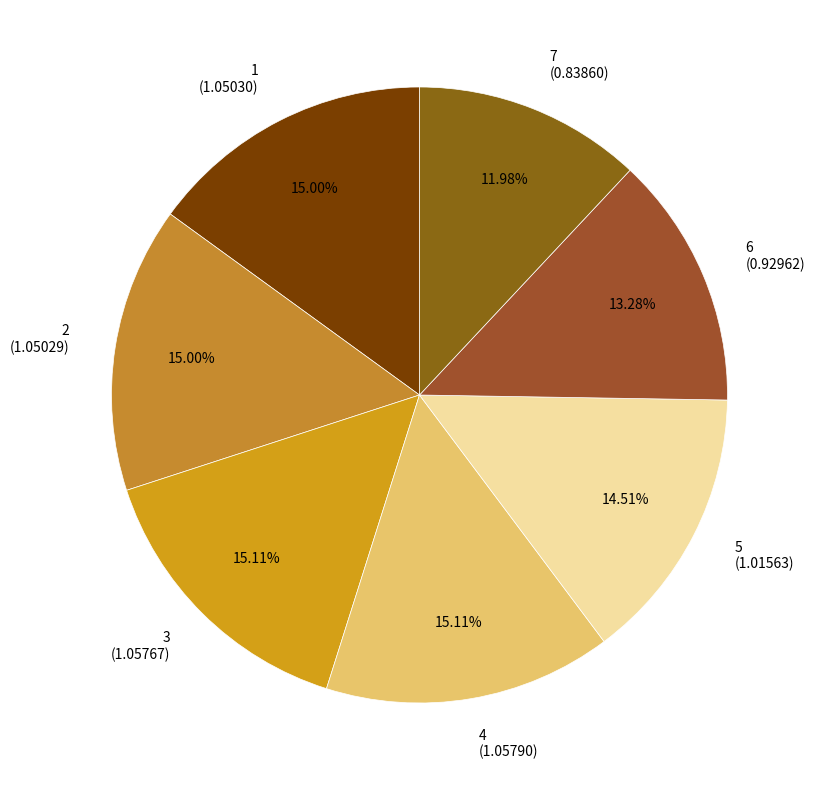

What is the ratio of the value at 7 to the value at 4?

0.8